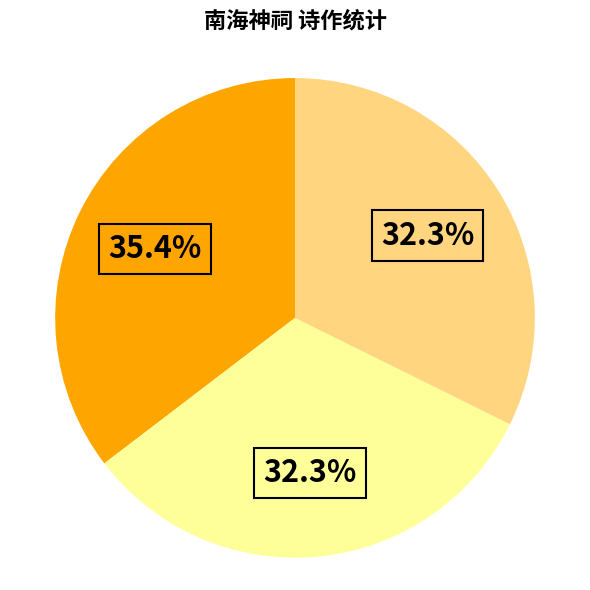

Is there any slice that represents more than half of the pie?

No